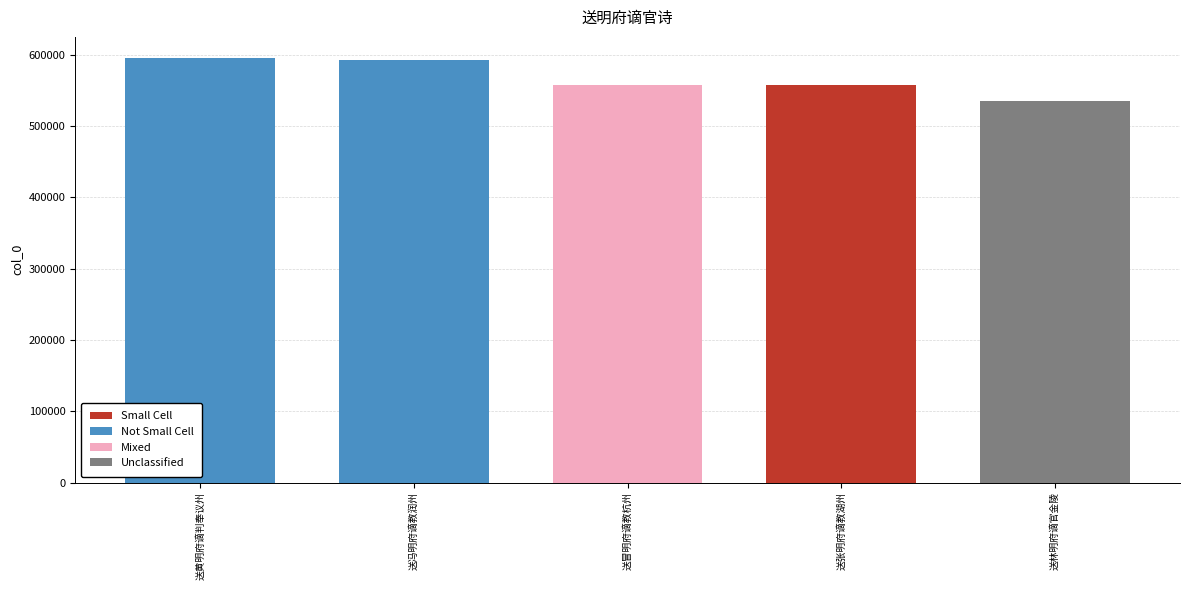

At which label does the data first exceed 557124?

送黄明府谪判奉议州